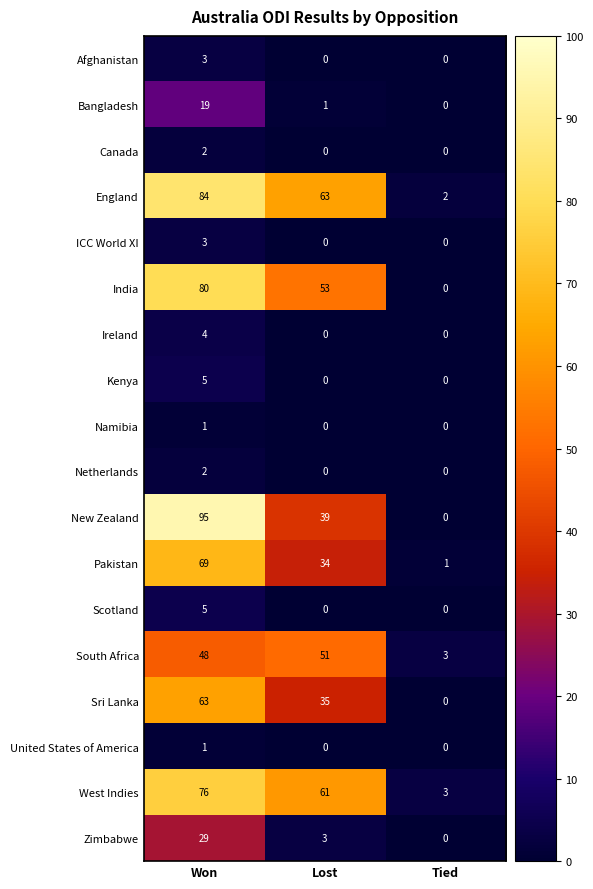

The value of Bangladesh at Lost is 1. True or false?

True